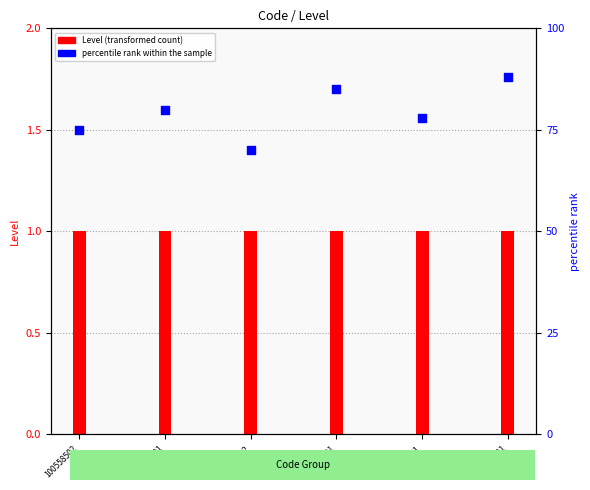

Which series contains the lowest Y value?

Level (transformed count)